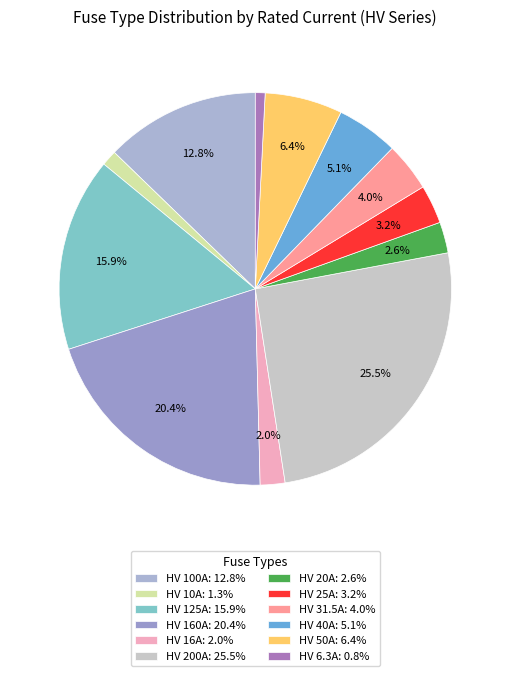

Is there a majority slice in this chart?

No